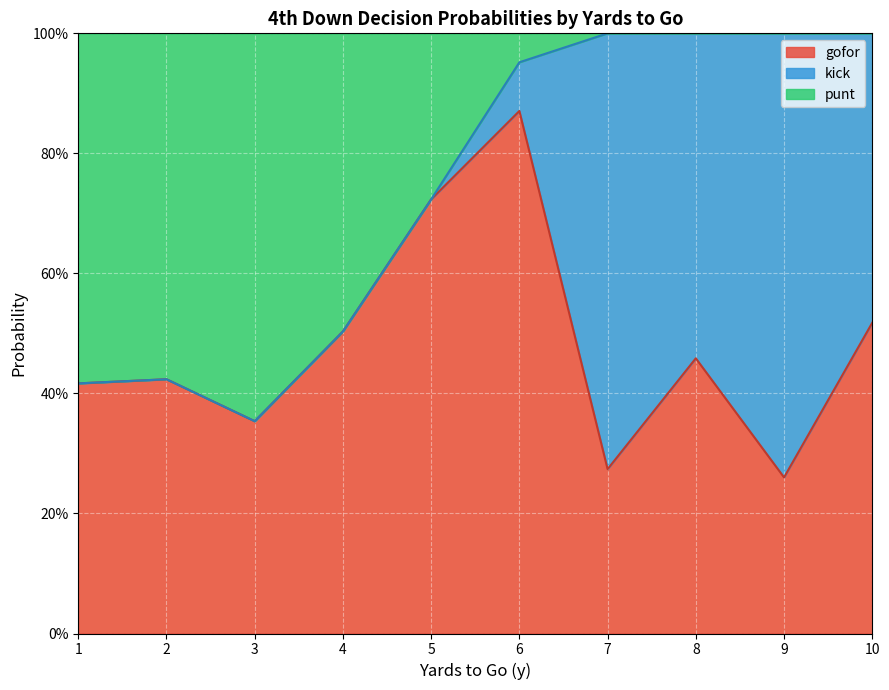

Between 3 and 5, which series saw the biggest shift?

punt